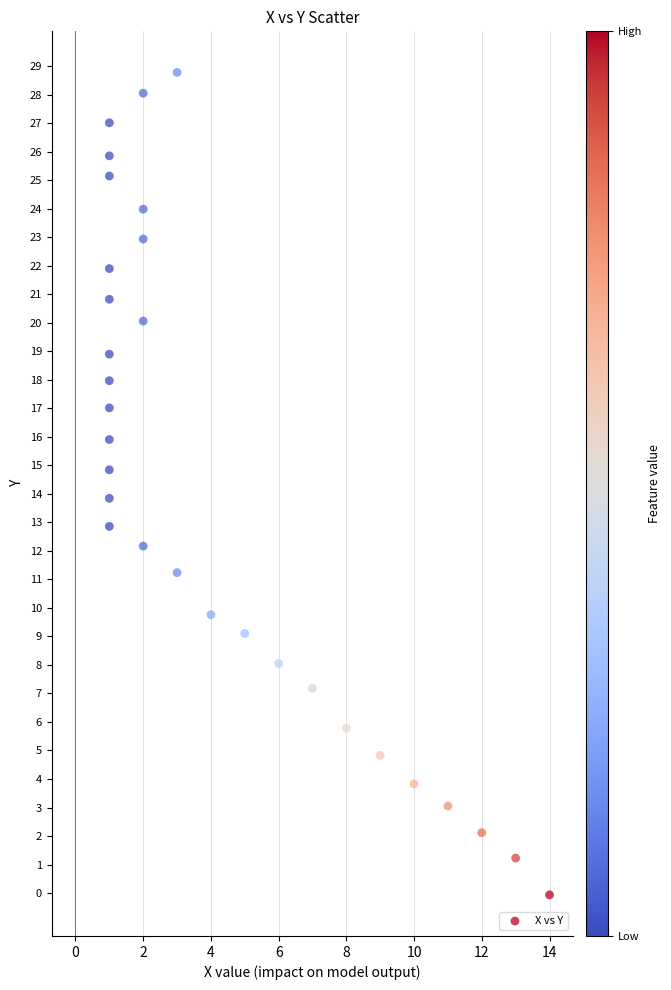

What is the range of Y values (max minus min)?

28.8